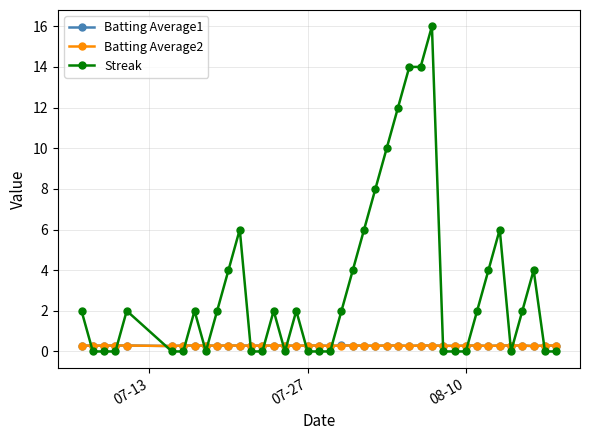

Which series has the largest total across all categories?

Streak